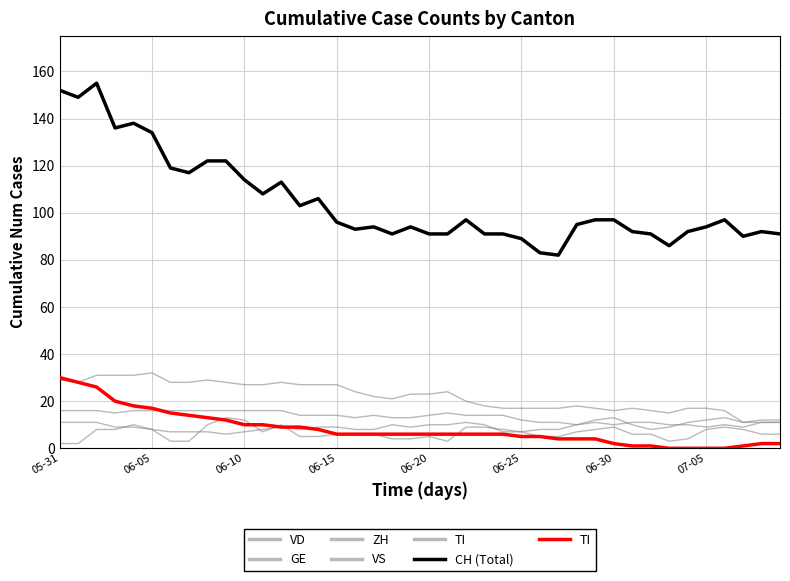

True or false: VS and GE cross at least once.

False